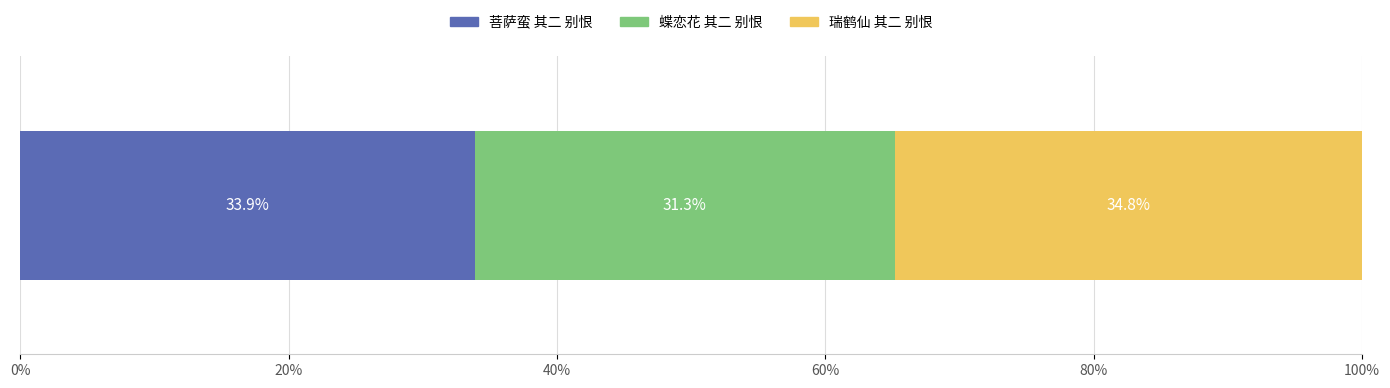

What is the maximum value for 菩萨蛮 其二 别恨?

33.9